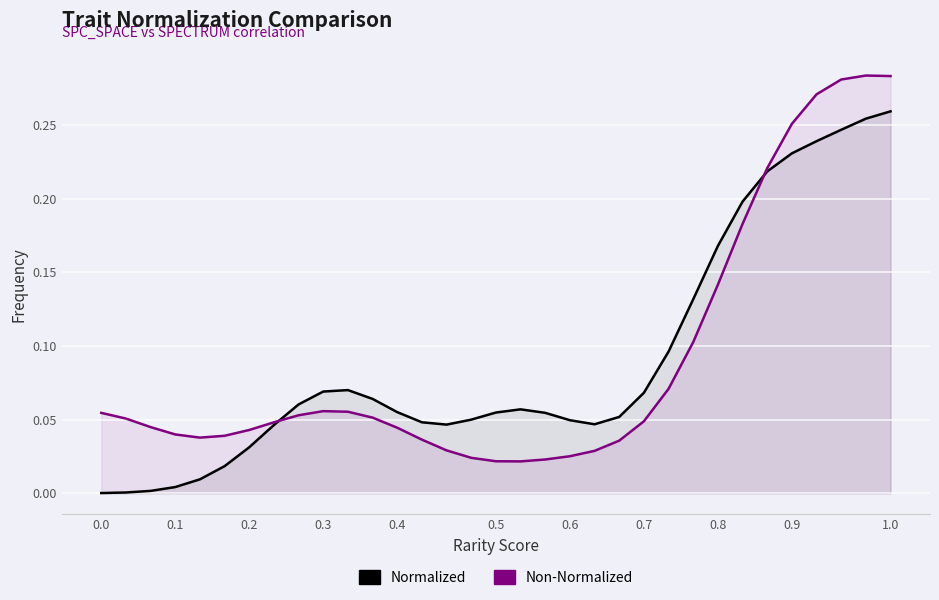

Which series changed the most between 0.7 and 32?

Non-Normalized